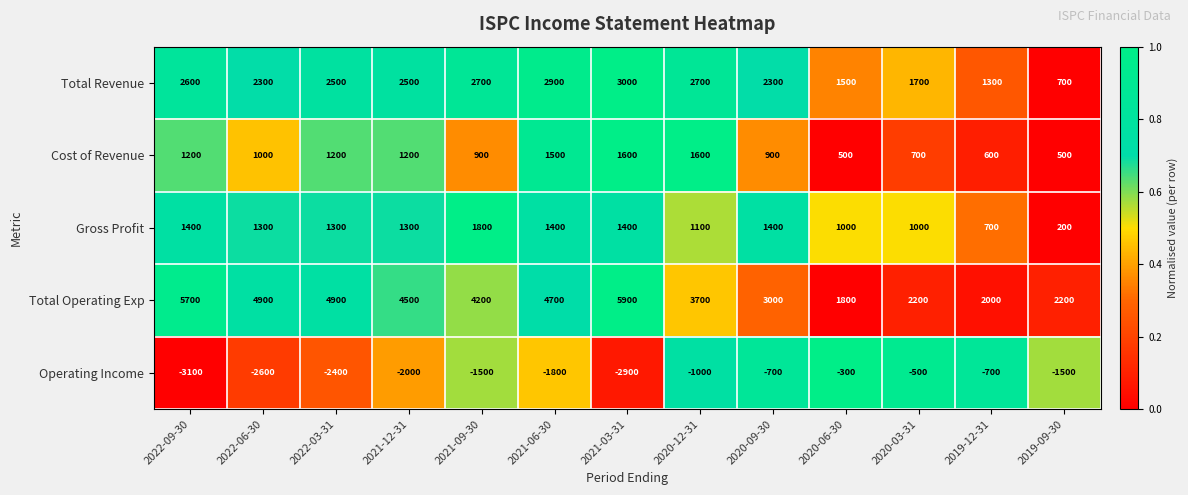

At which label does Gross Profit reach its minimum?

2019-09-30